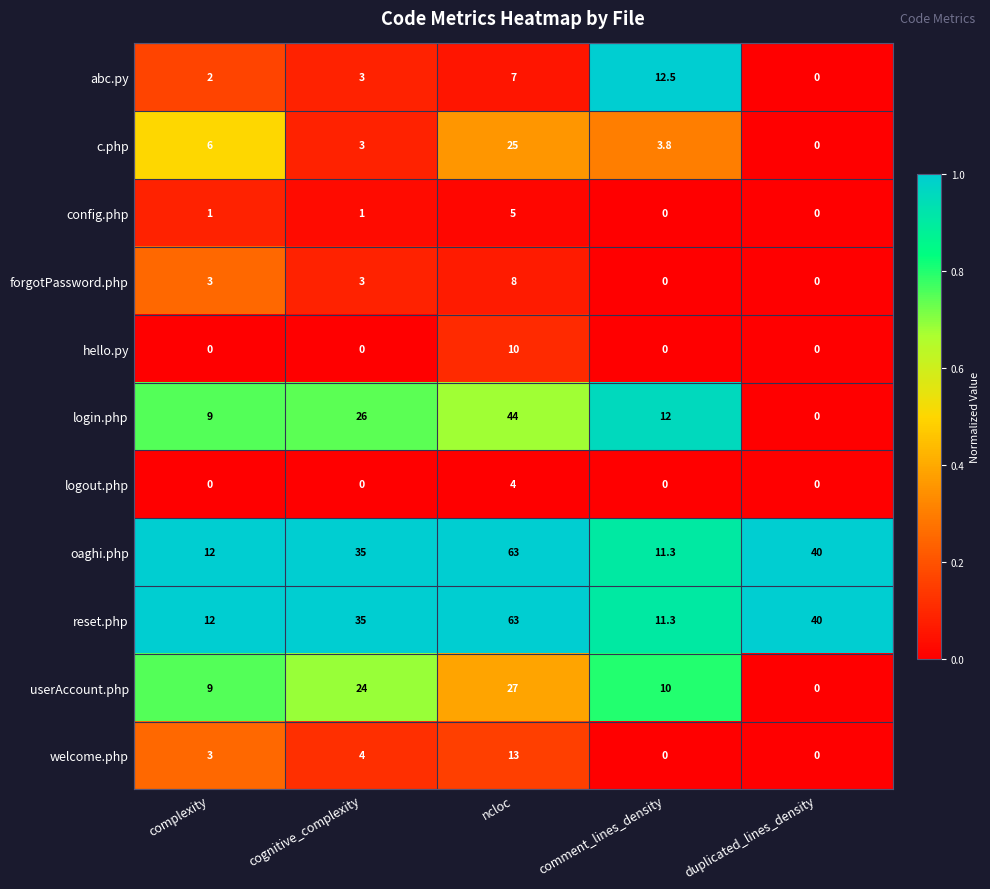

What is the spread (max minus min) of values at cognitive_complexity?

35.0